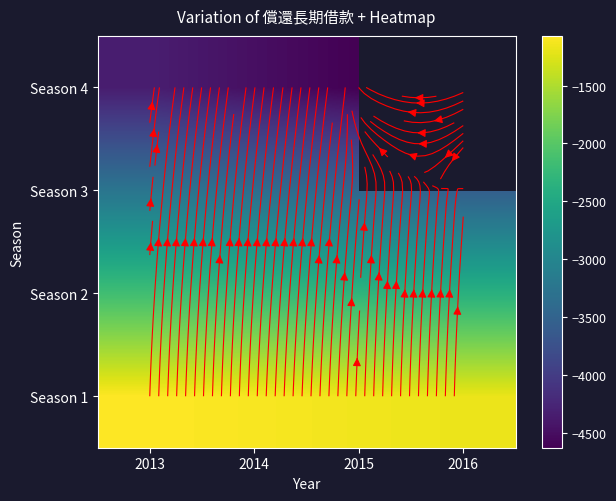

At which category is the sum across all series the highest?

2013